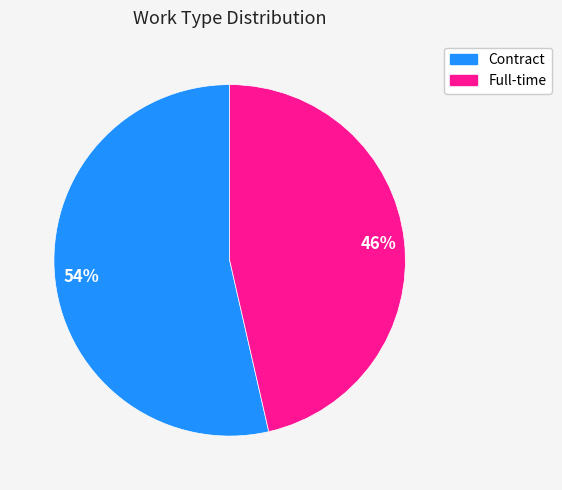

To the nearest percent, what is the average slice percentage?

50%